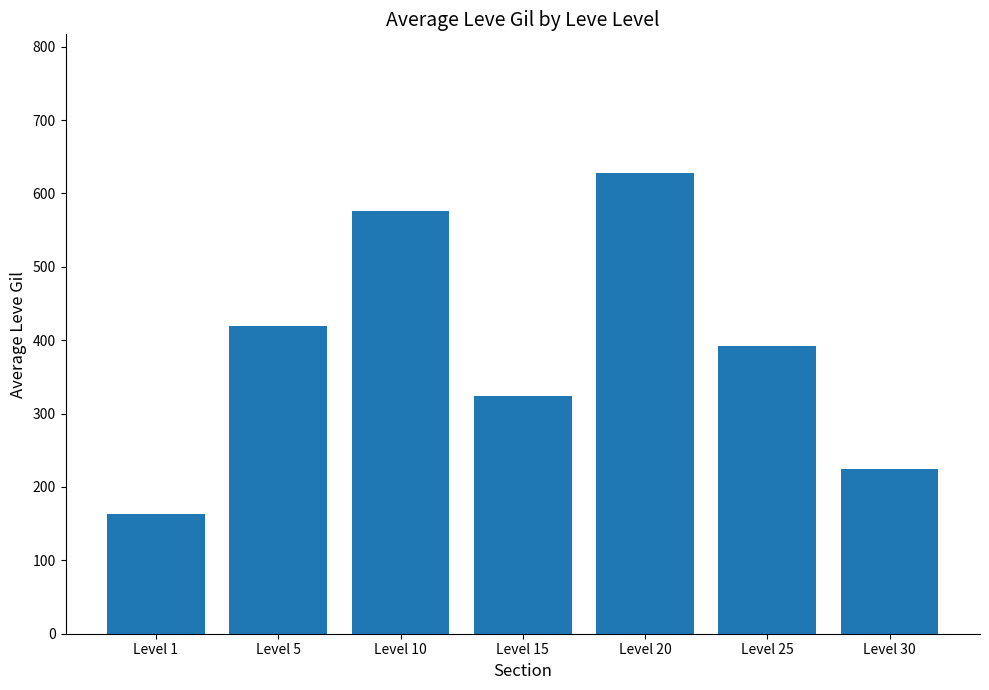

How many bars are there in total?

7